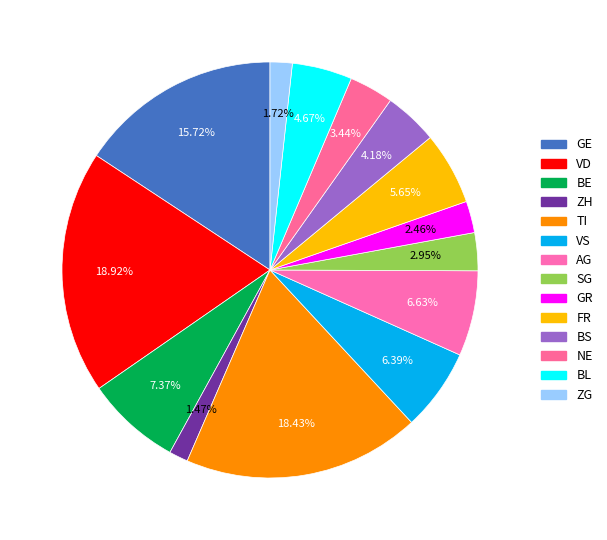

To the nearest percent, what is the average slice percentage?

7%